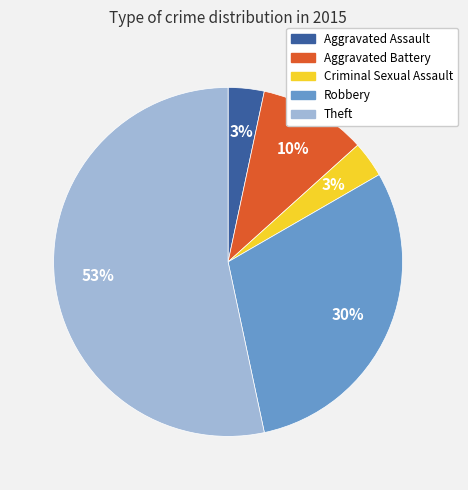

To the nearest percent, what is the difference between the Robbery and Aggravated Battery slice percentages?

20%